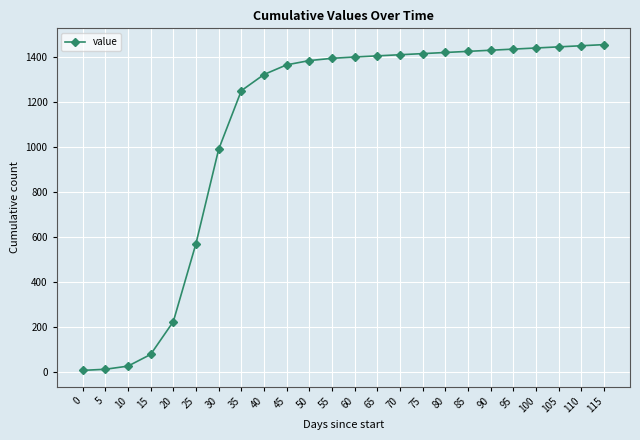

What is the sum of all values?

25746